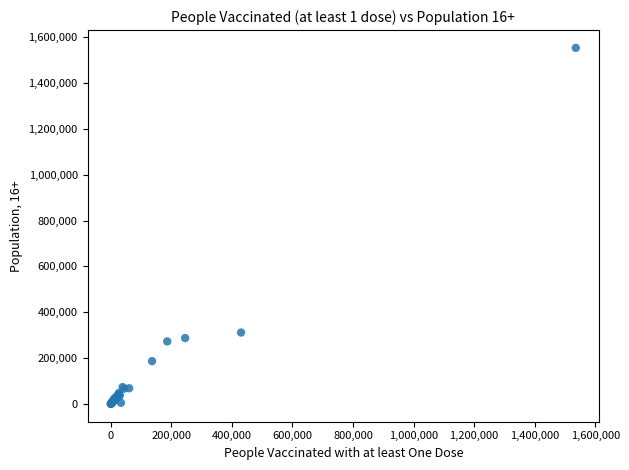

What Y value in the scatter plot is closest to 776683?

311689